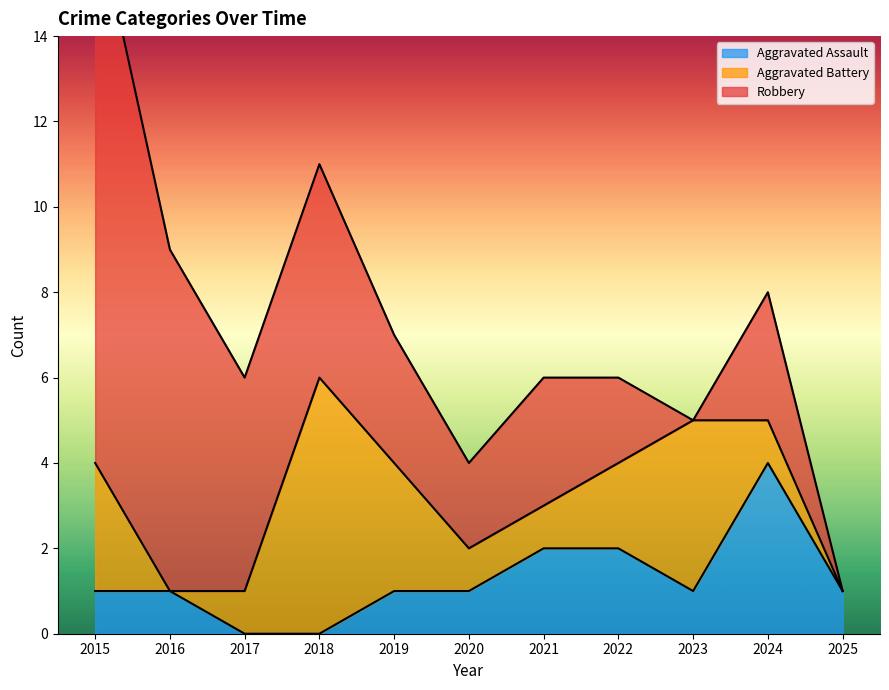

What is the greatest value displayed?

13